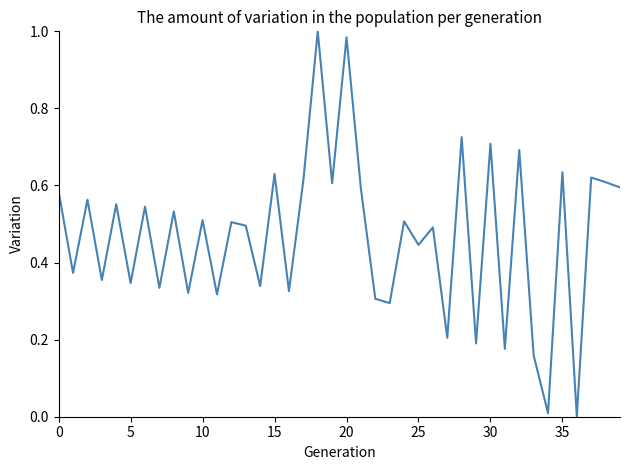

Is this an area chart (filled region under the line)?

No